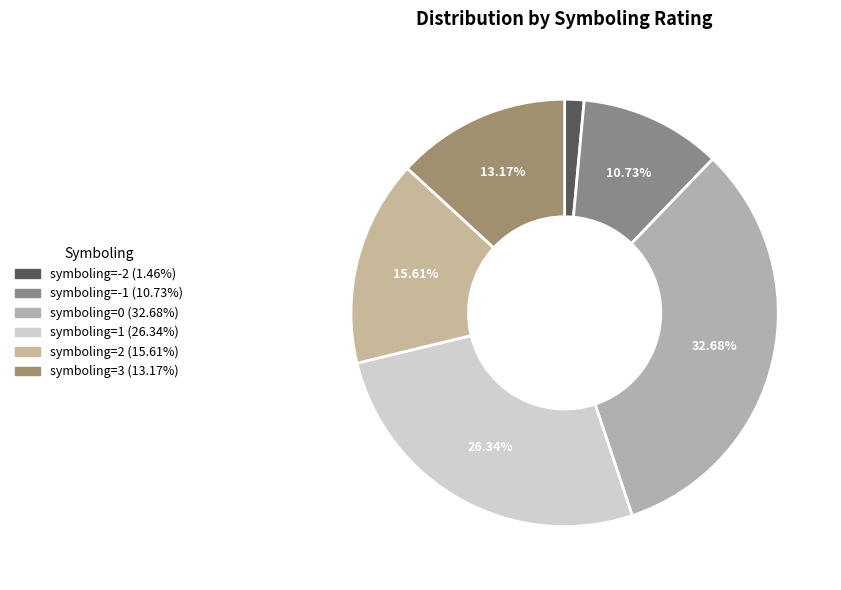

How many segments does this pie chart have?

6